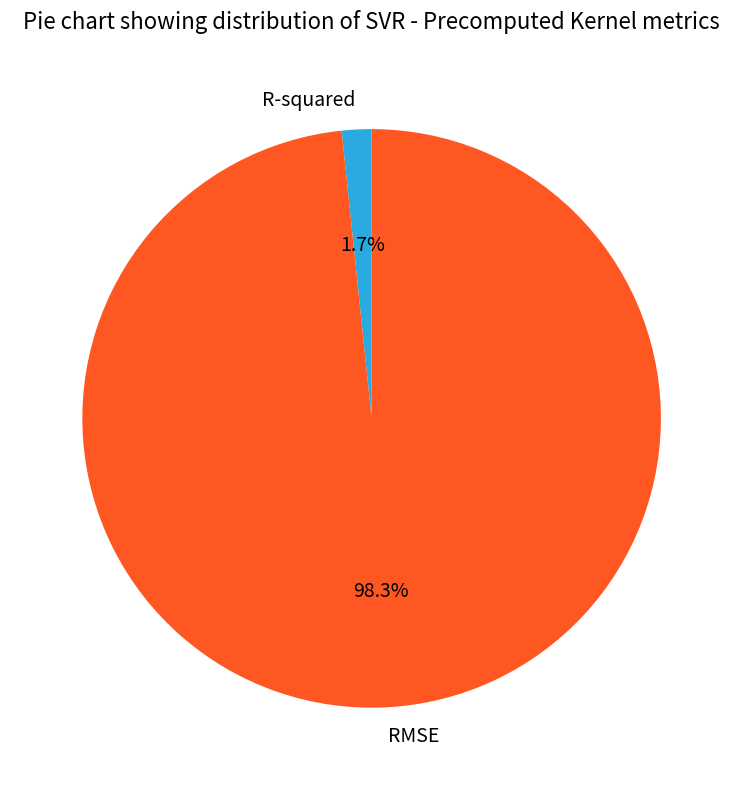

Count the number of slices in the pie.

2